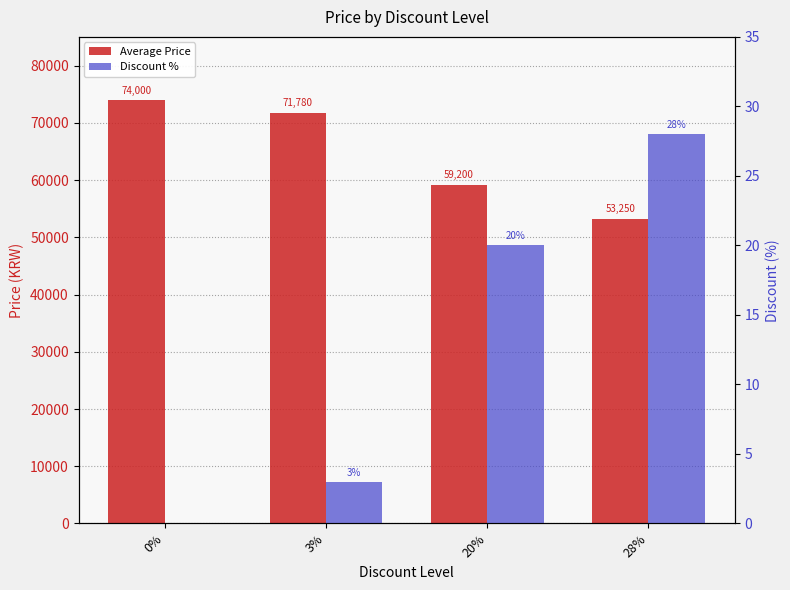

How many values in Discount % are above zero?

3